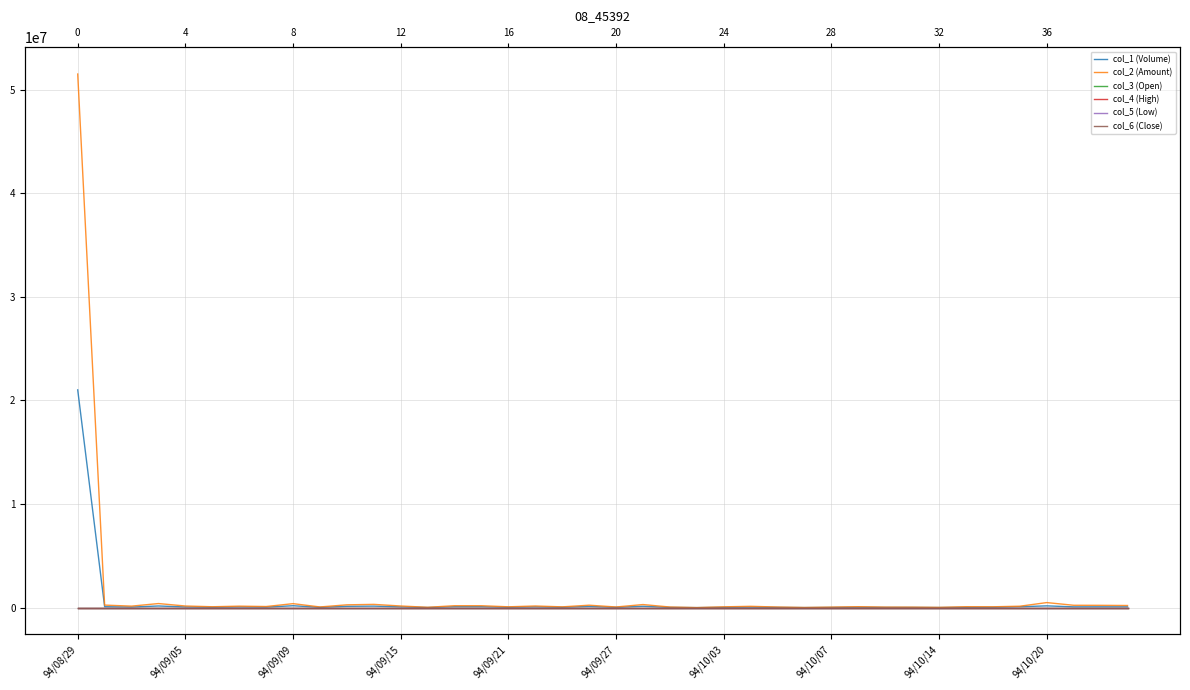

What is the spread (max minus min) of values at 27?

12217.6